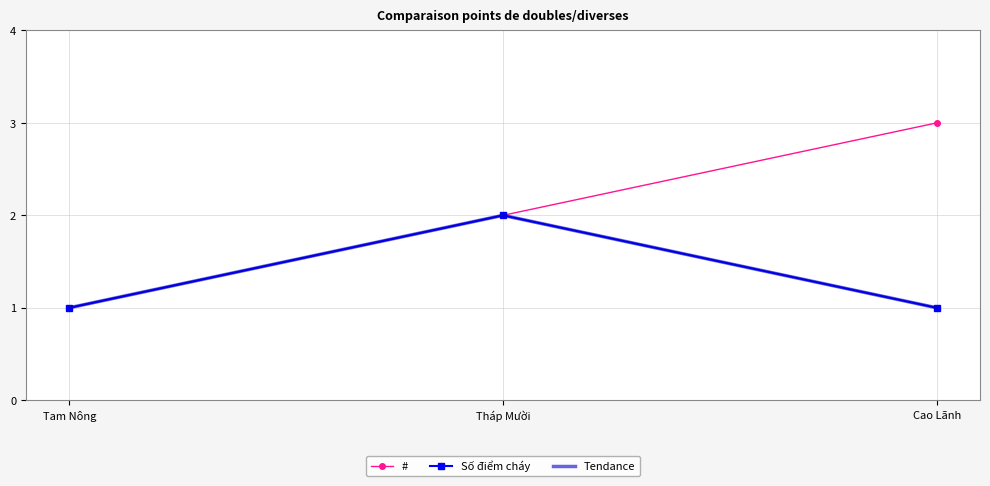

What is the maximum value shown in the chart?

3